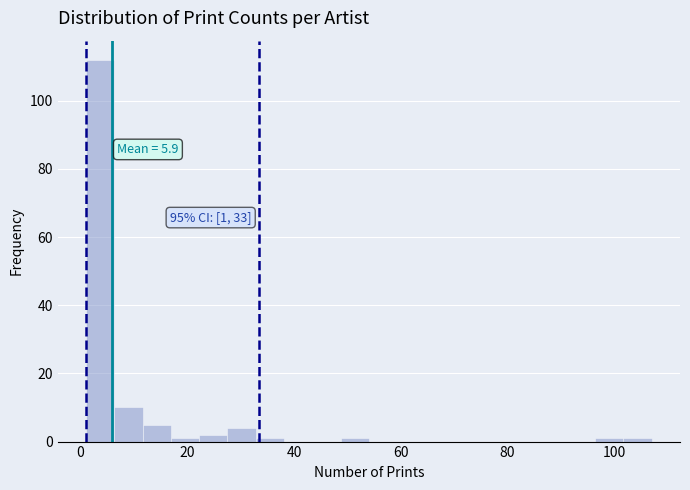

Read against the x-axis, roughly where is the centre of the tallest bar?

4